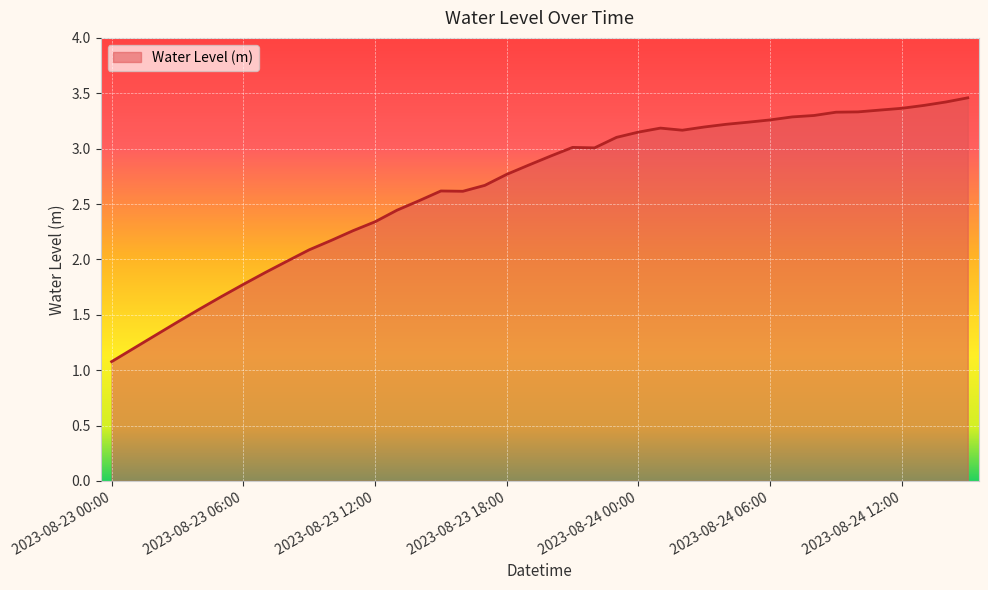

Rank the categories by value from highest to lowest.

2023-08-24 15:00, 2023-08-24 14:00, 2023-08-24 13:00, 2023-08-24 12:00, 2023-08-24 11:00, 2023-08-24 10:00, 2023-08-24 09:00, 2023-08-24 08:00, 2023-08-24 07:00, 2023-08-24 06:00, 2023-08-24 05:00, 2023-08-24 04:00, 2023-08-24 03:00, 2023-08-24 01:00, 2023-08-24 02:00, 2023-08-24 00:00, 2023-08-23 23:00, 2023-08-23 21:00, 2023-08-23 22:00, 2023-08-23 20:00, 2023-08-23 19:00, 2023-08-23 18:00, 2023-08-23 17:00, 2023-08-23 15:00, 2023-08-23 16:00, 2023-08-23 14:00, 2023-08-23 13:00, 2023-08-23 12:00, 2023-08-23 11:00, 2023-08-23 10:00, 2023-08-23 09:00, 2023-08-23 08:00, 2023-08-23 07:00, 2023-08-23 06:00, 2023-08-23 05:00, 2023-08-23 04:00, 2023-08-23 03:00, 2023-08-23 02:00, 2023-08-23 01:00, 2023-08-23 00:00